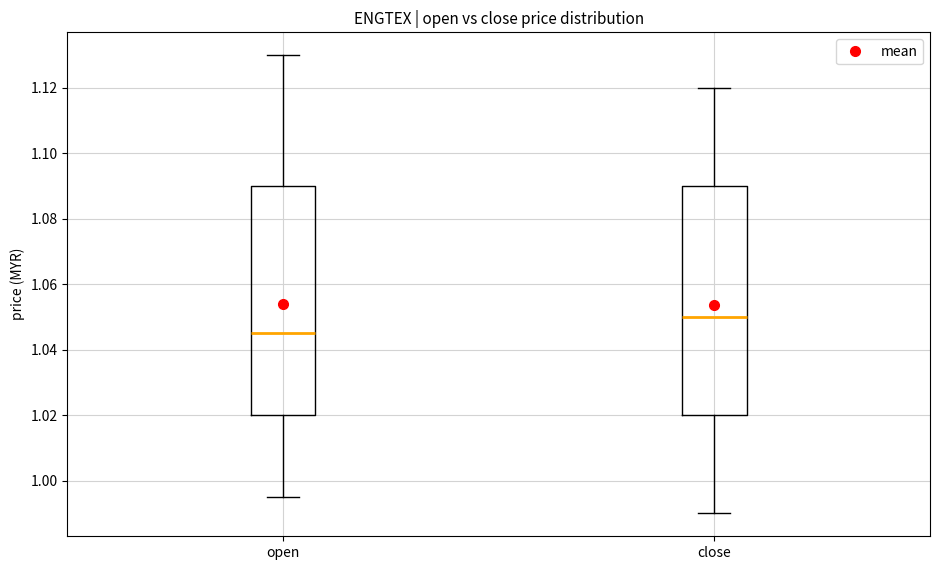

Where does the median line of the box for close sit on the y-axis? The values are not printed on the chart, so give them approximately, as read against the axis.

1.050